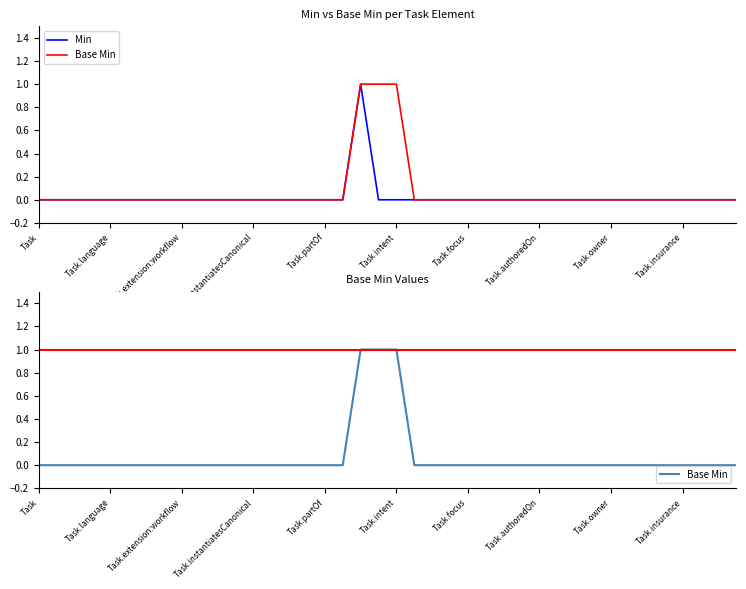

Which category has the highest value in the Min series?

18